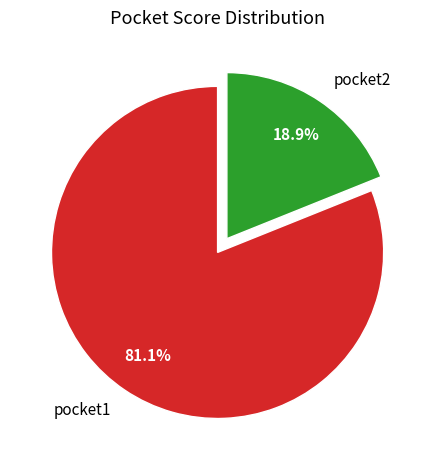

How many segments does this pie chart have?

2